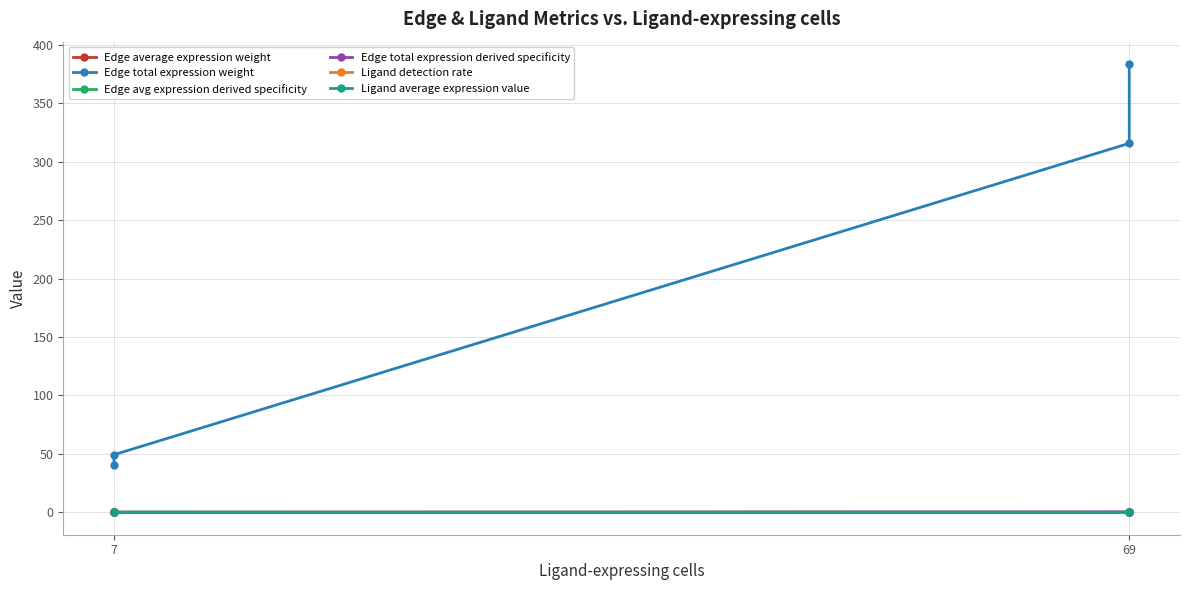

Between 7 and 69, which series saw the biggest shift?

Edge total expression weight